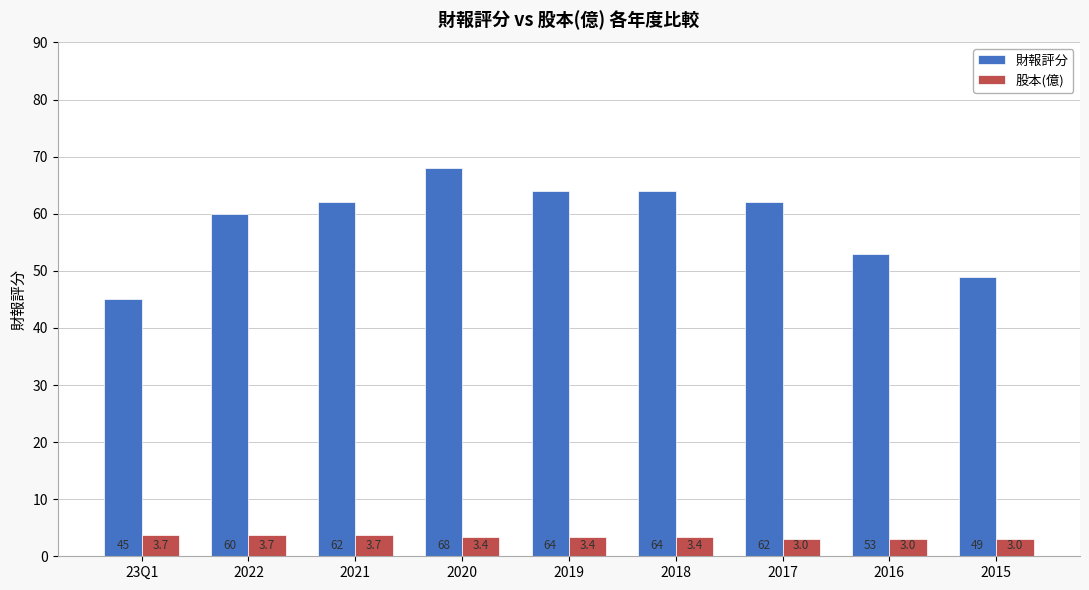

Is it true that 財報評分 equals 62.0 at 2021?

True